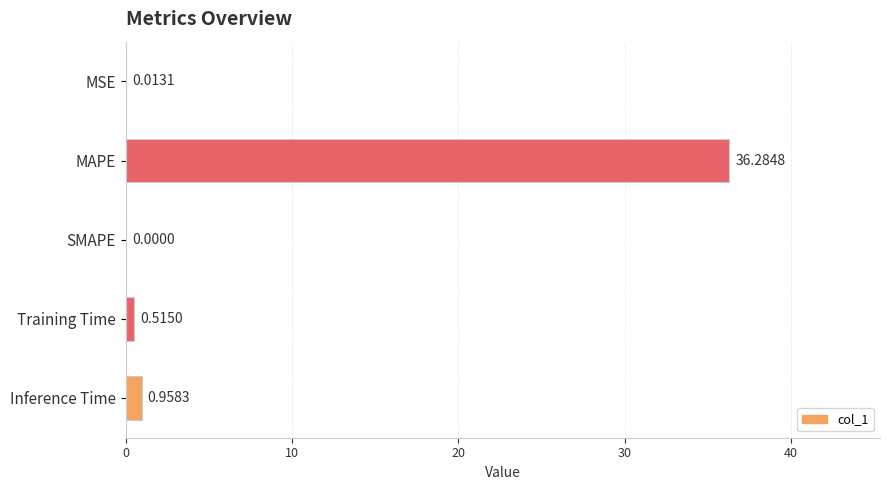

How many values exceed 0?

4